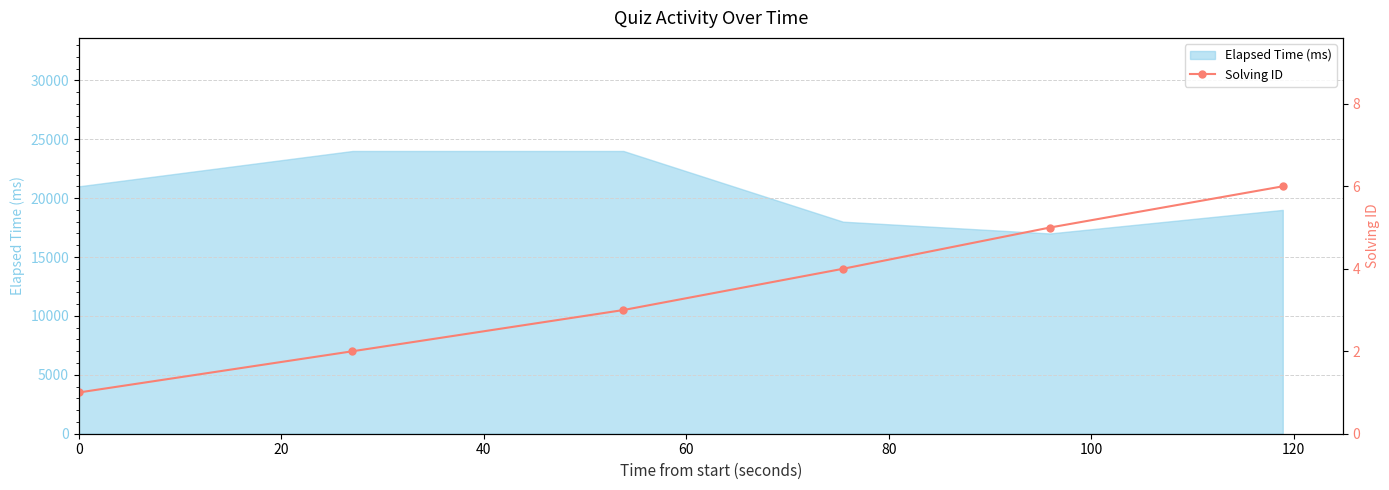

What is the highest value of the Elapsed Time (ms) series?

24000